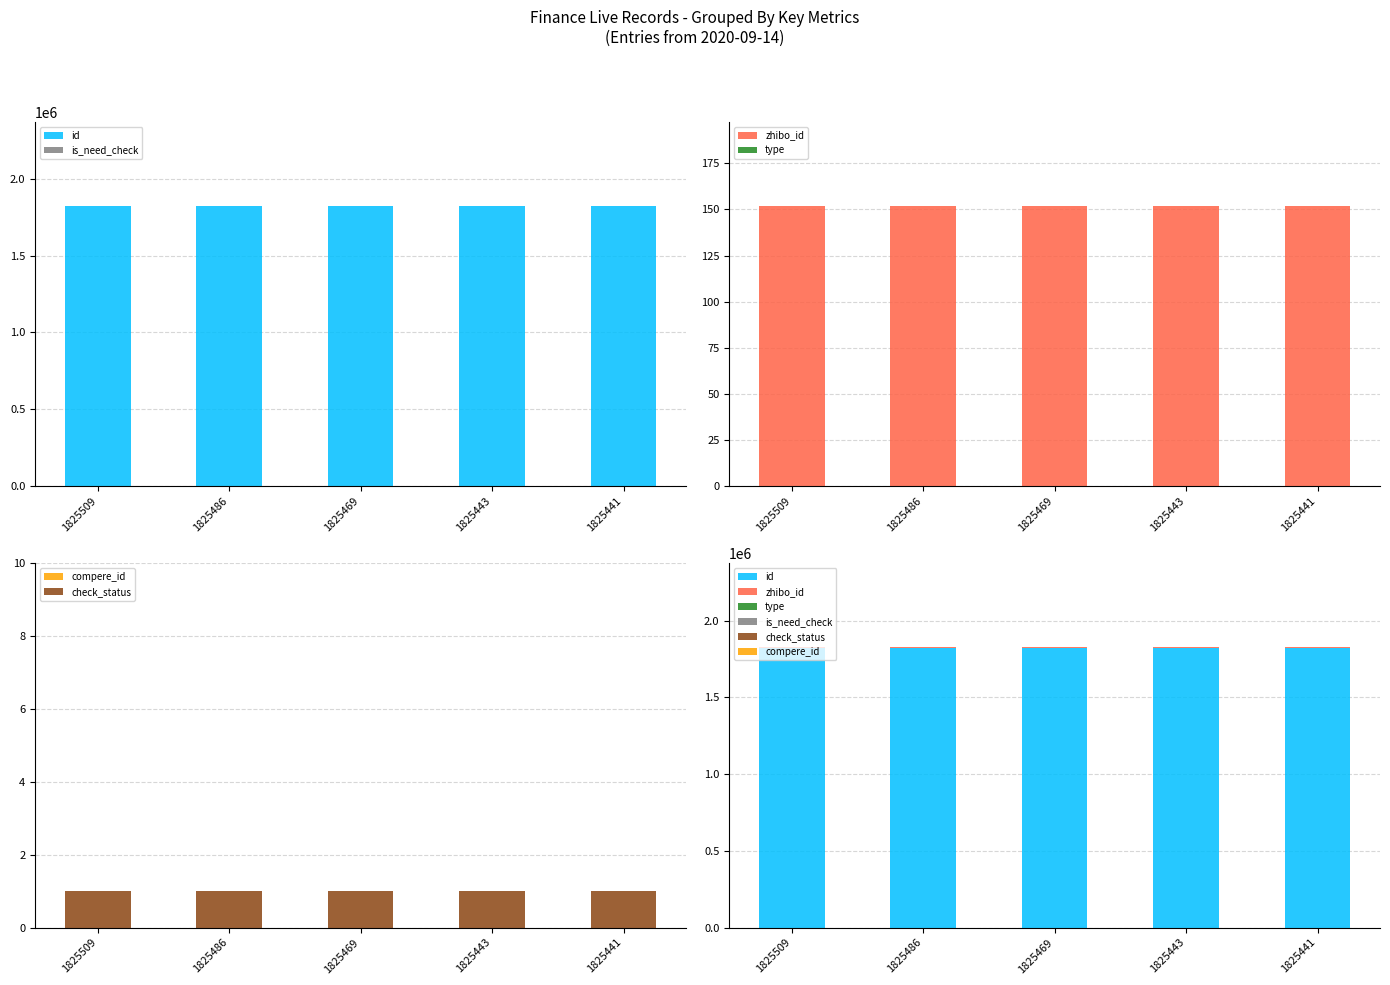

True or false: check_status has a value of 0 at 1825486.

False